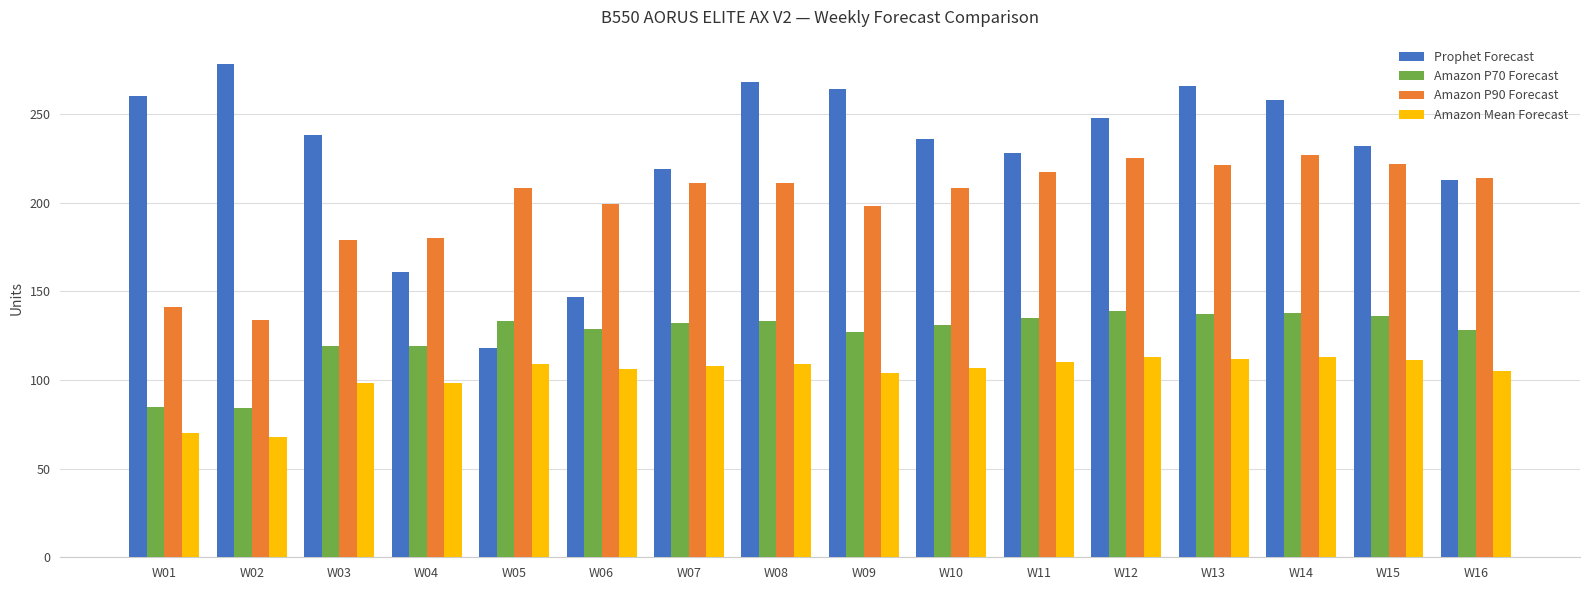

What is the sum of the Prophet Forecast values at W12 and W09?

512